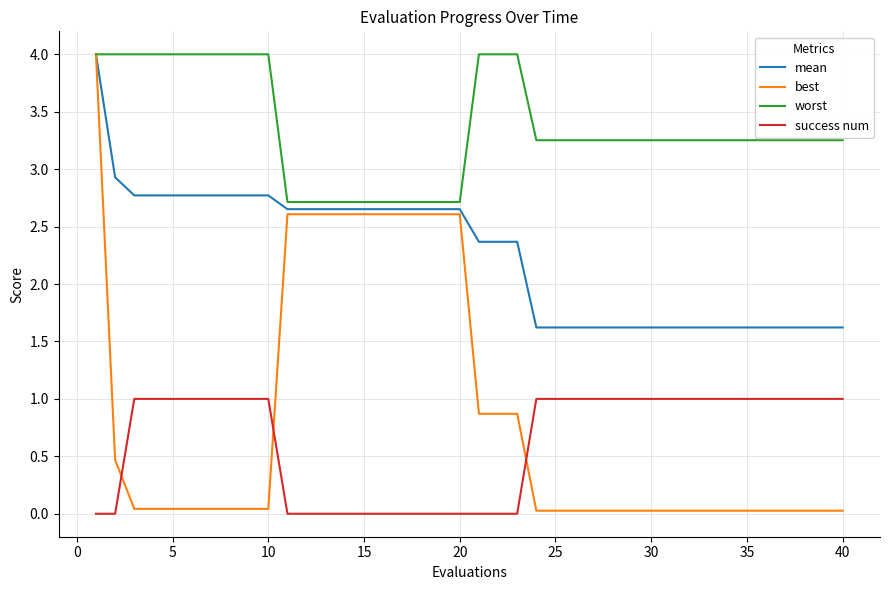

What is the greatest value displayed?

4.0